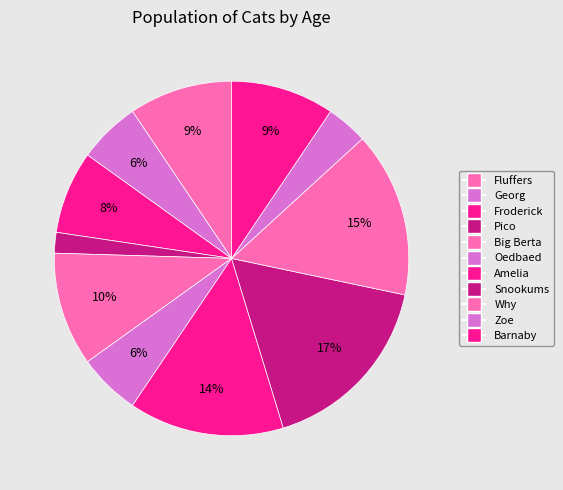

How many segments does this pie chart have?

11